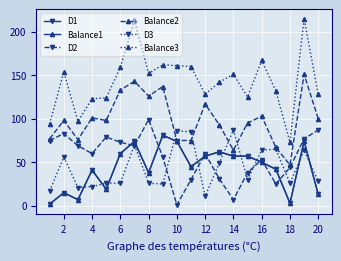

What is the minimum value for D2?

1